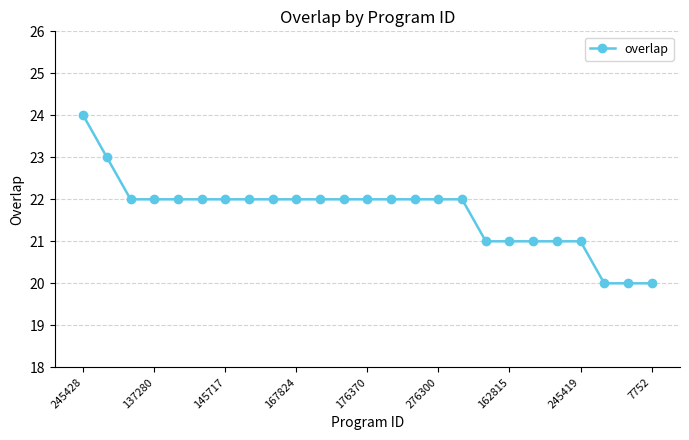

What is the minimum value shown in the chart?

20